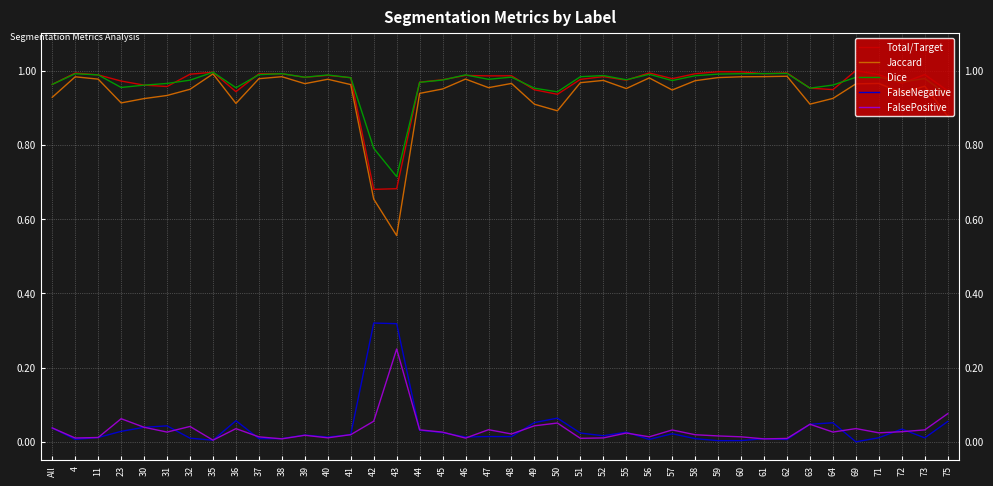

At 32, list the series in order from smallest to largest.

FalseNegative, FalsePositive, Jaccard, Dice, Total/Target